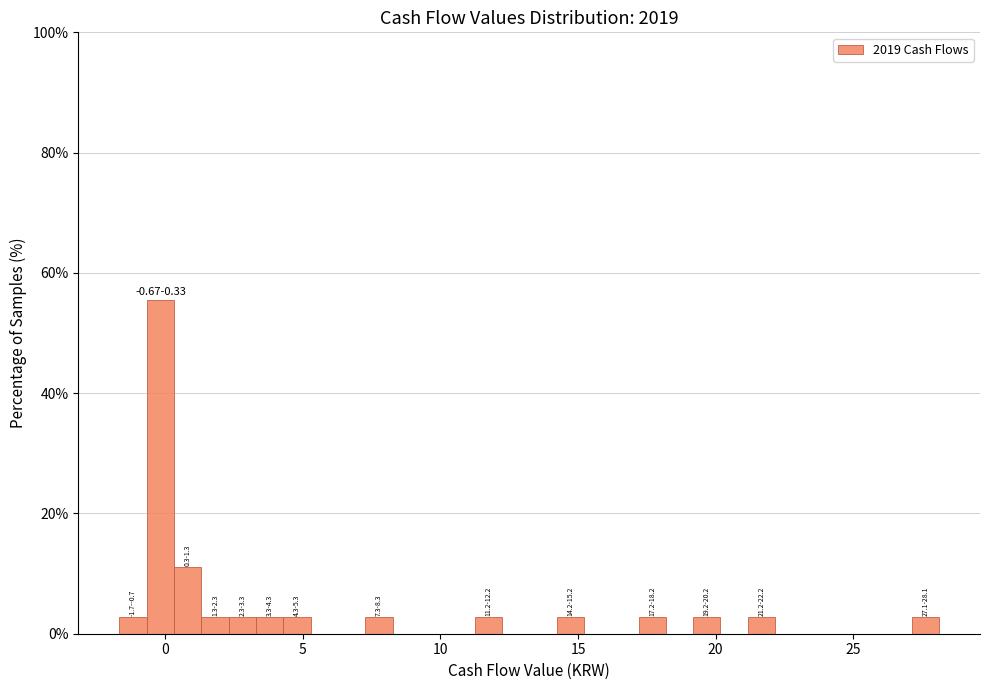

Around what value on the x-axis is the tallest bar? Give the approximate position of its centre, as read against the axis.

0.0